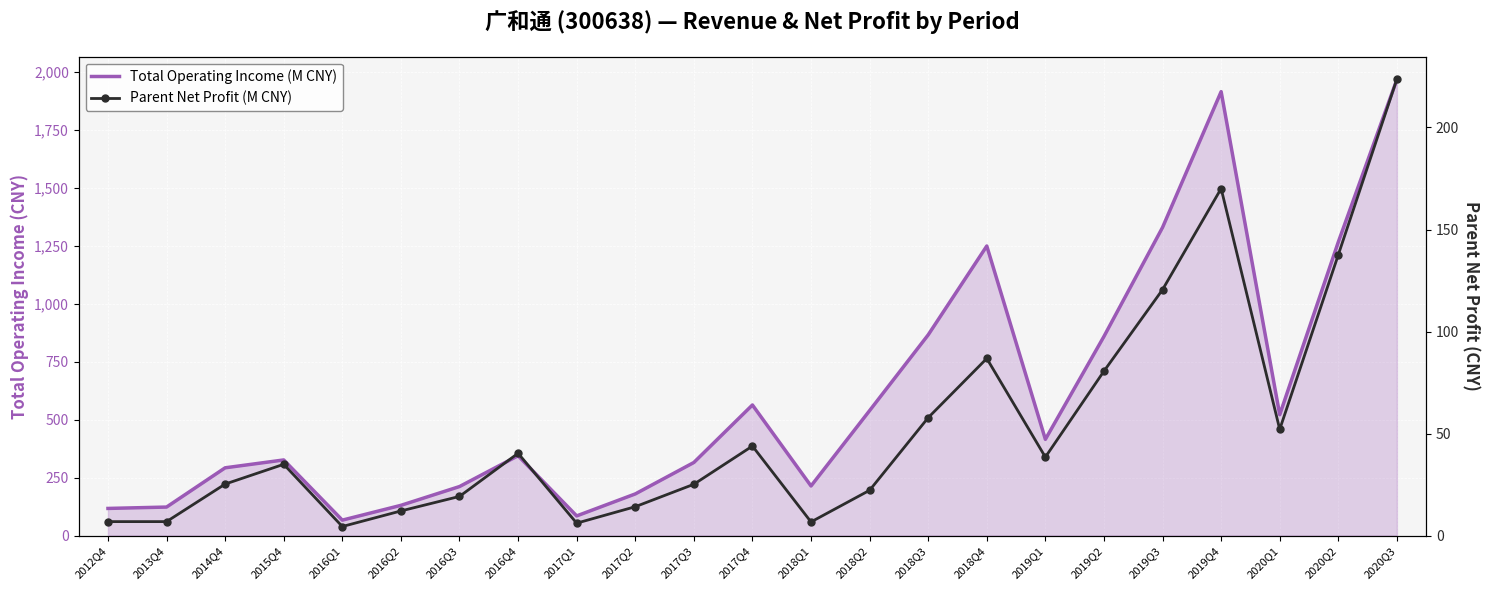

At which category is the sum across all series the highest?

2020Q3